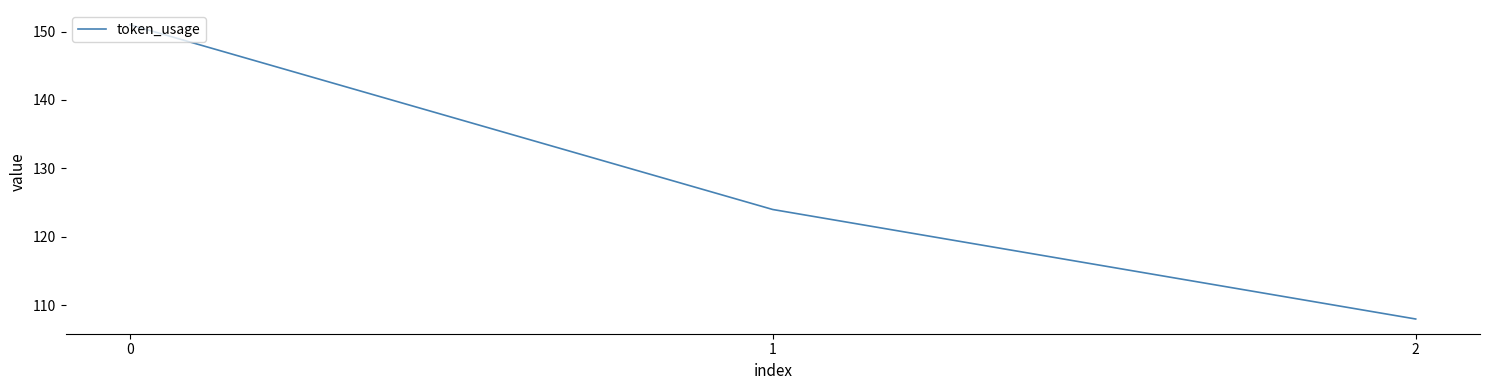

What is the difference between the values at 1 and 2?

16